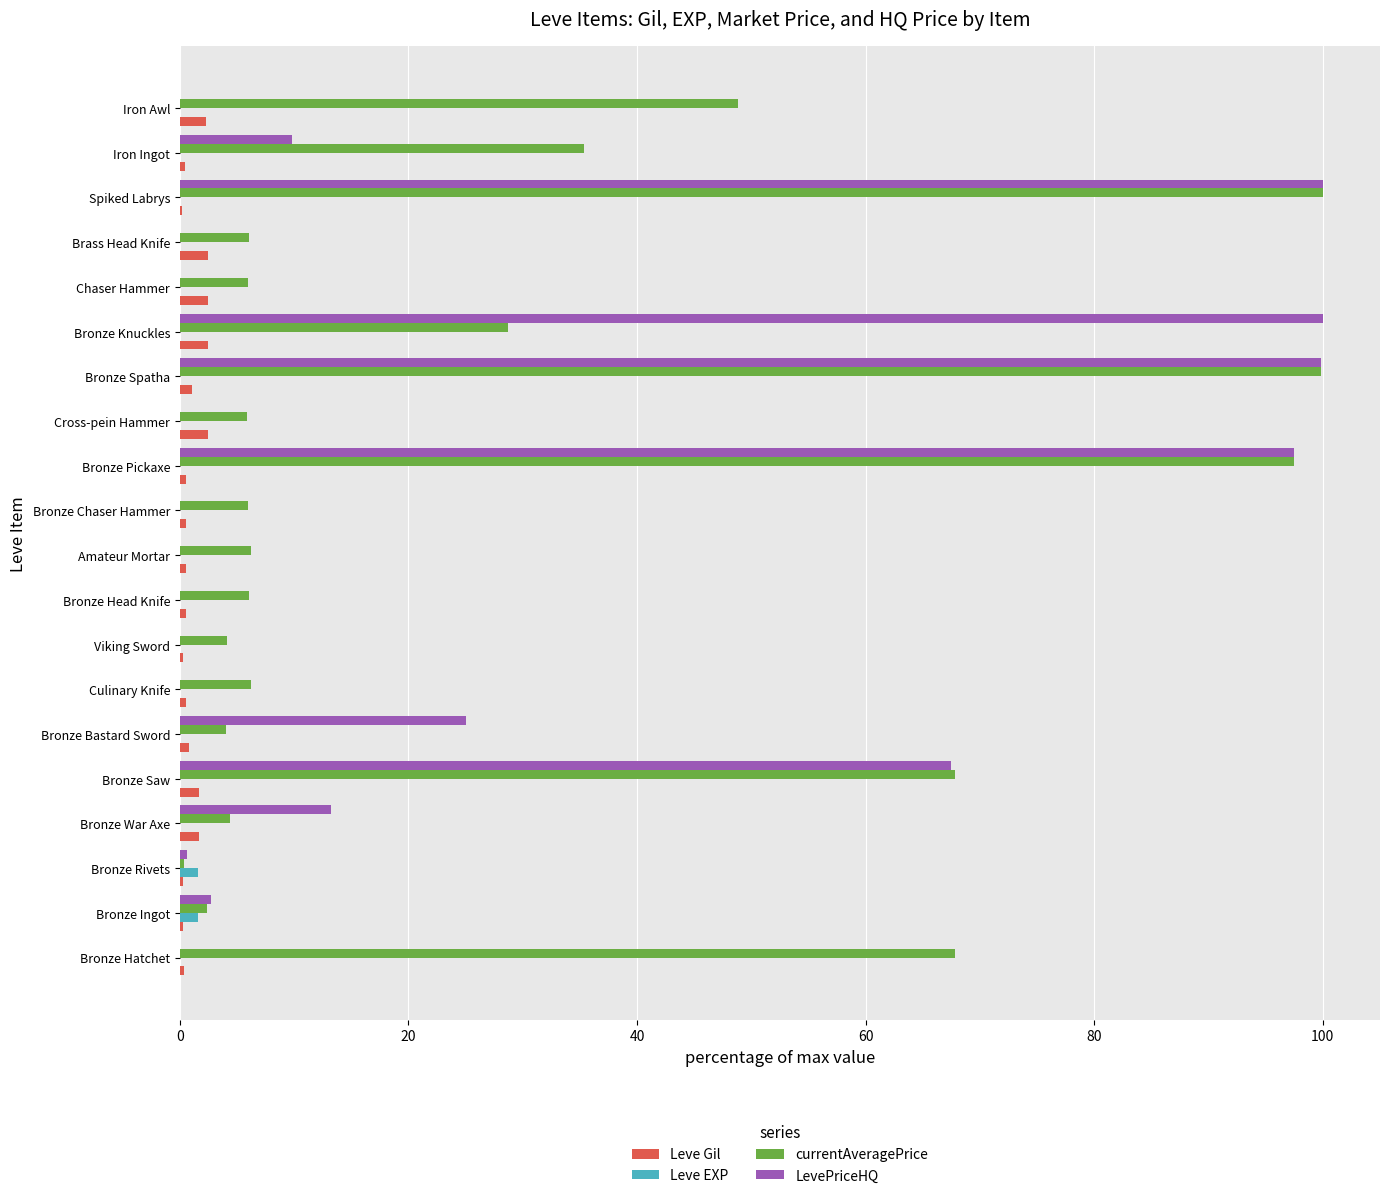

Where is LevePriceHQ nearest to the value 50?

Bronze Saw